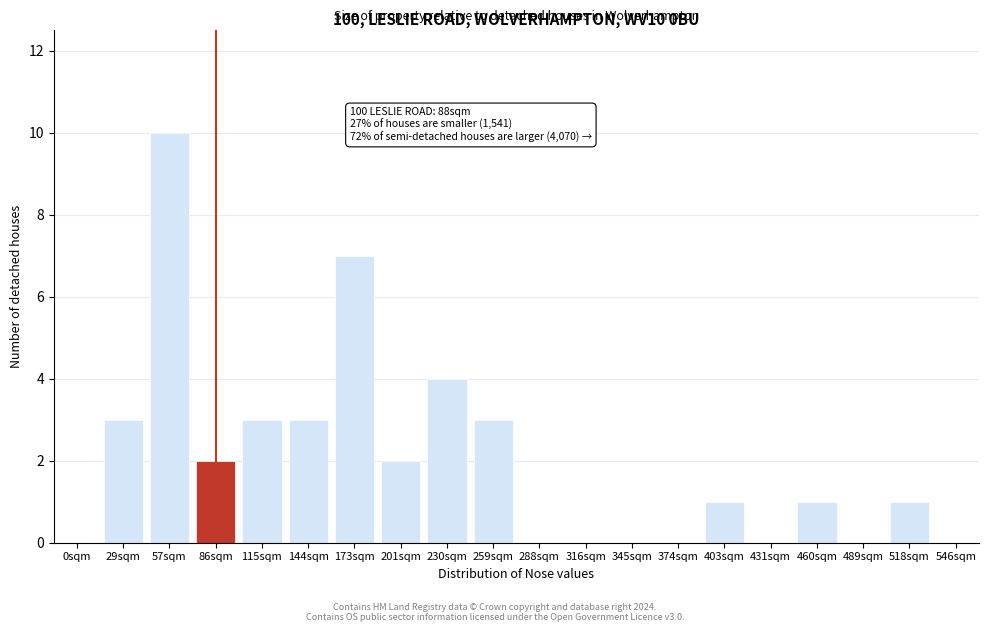

The value at 316sqm is -4. True or false?

False